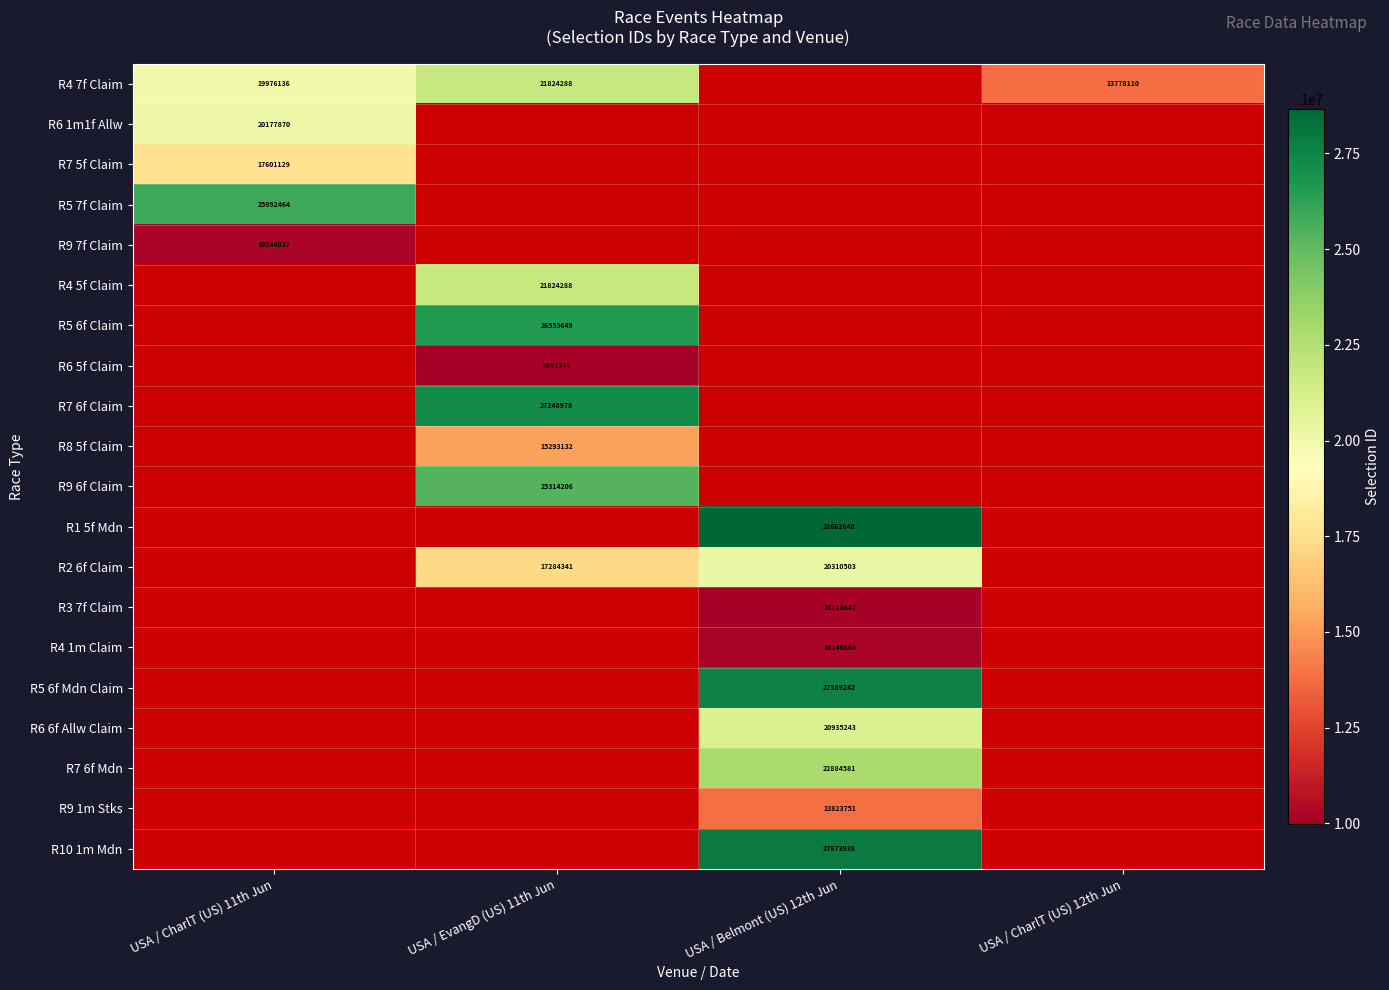

Read the R3 7f Claim value at USA / Belmont (US) 12th Jun.

10119847.0